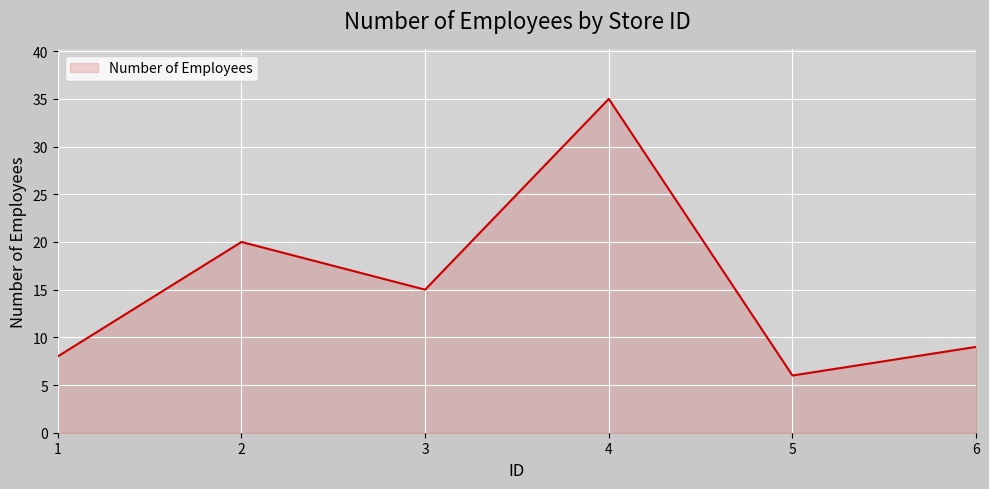

Read the value at 4, to the nearest 5.

35